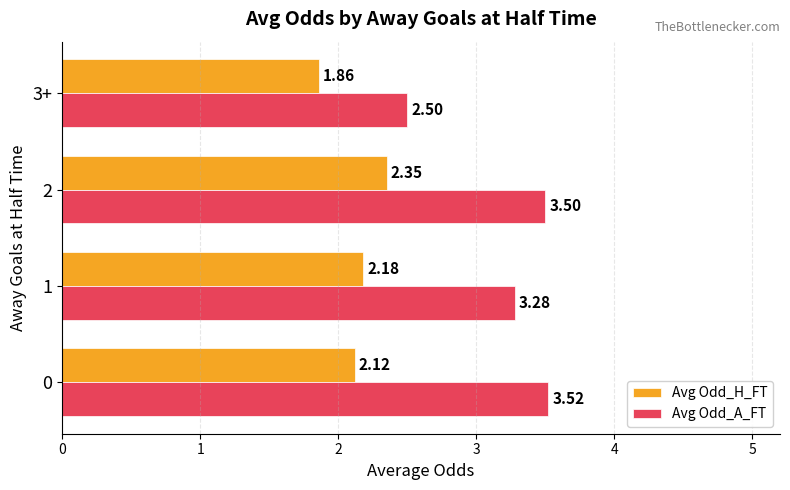

What is the total value across all series at 0?

5.6